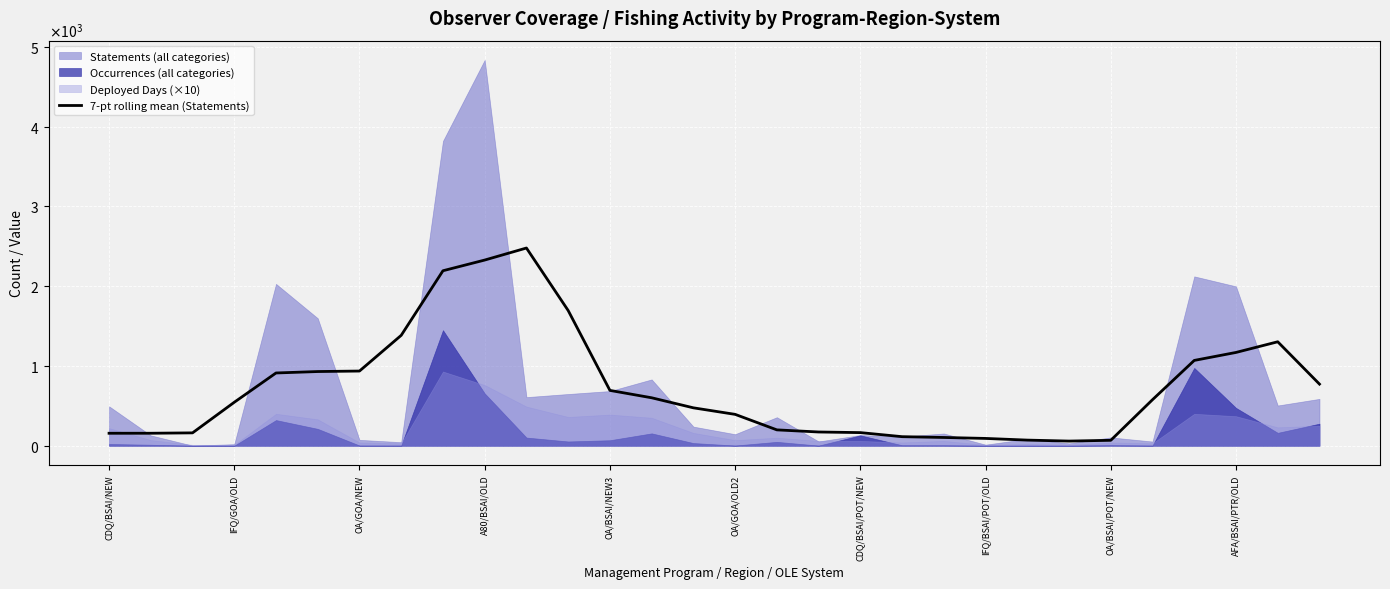

Which has a higher value, OA/BSAI/NEW3 or 19?

OA/BSAI/NEW3